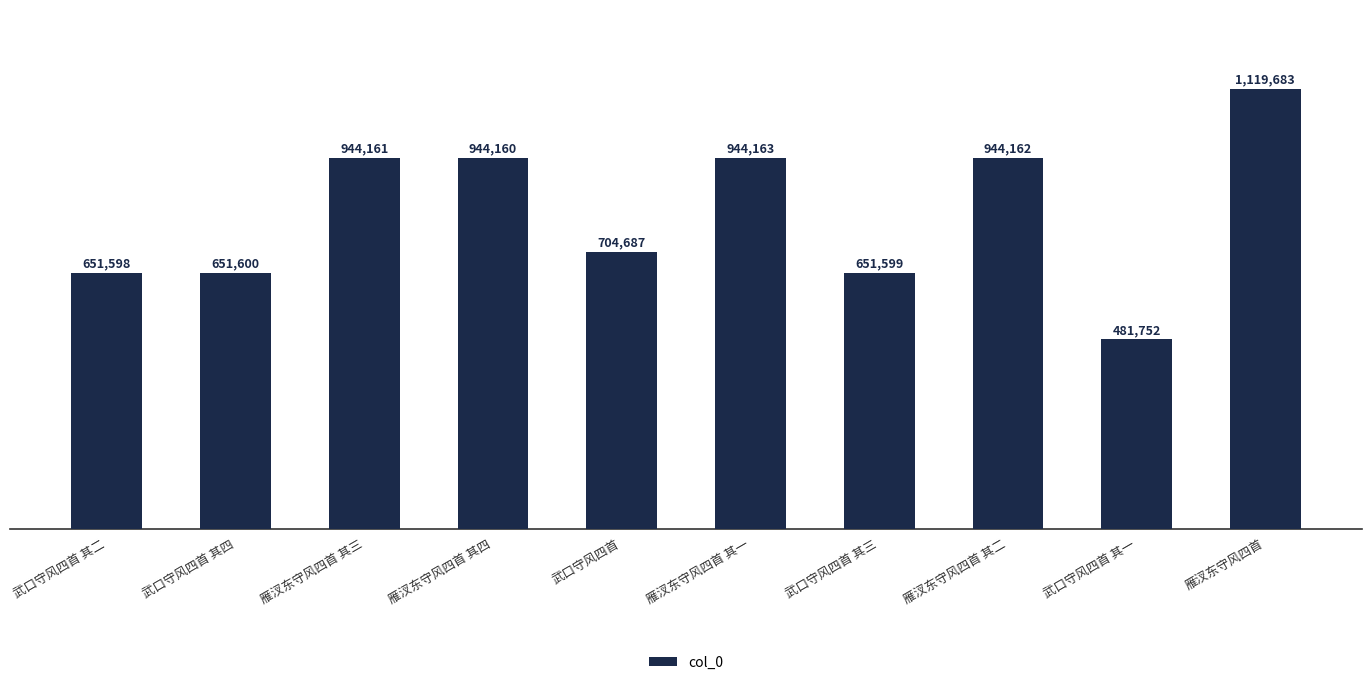

At which category does the chart reach its minimum across all series?

武口守风四首 其一